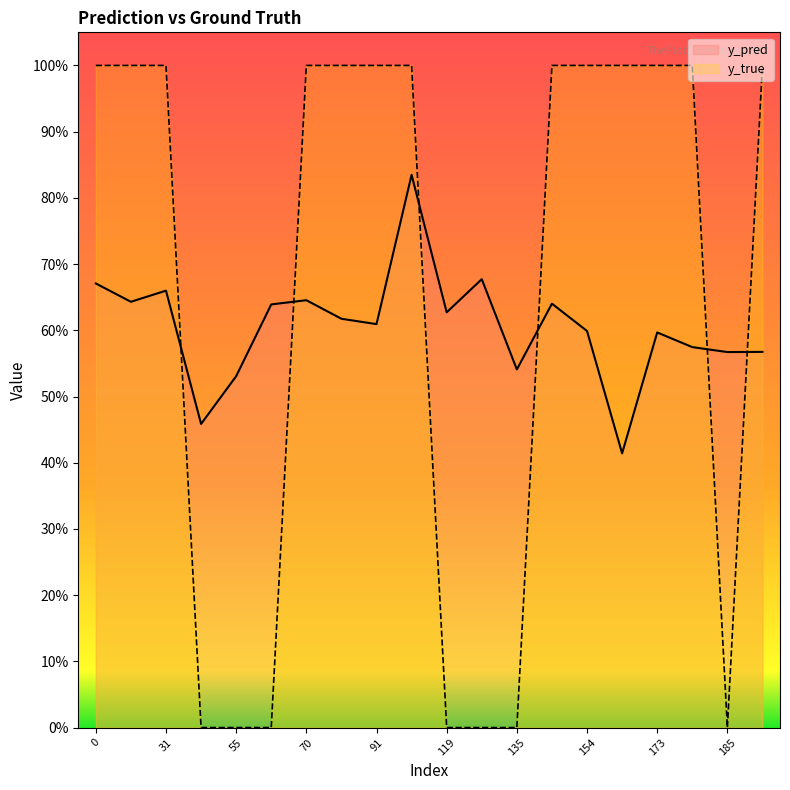

Is it true that y_true equals 1.0 at 154?

True